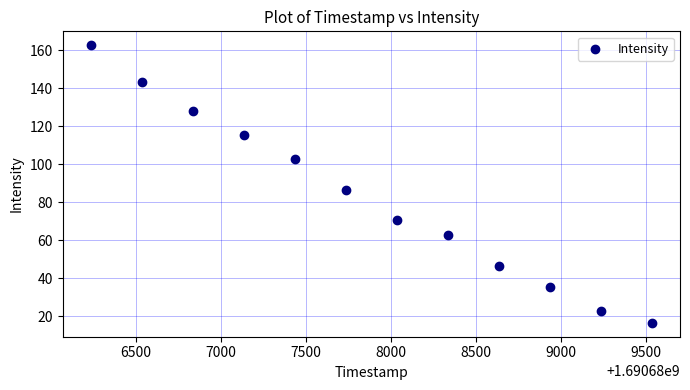

What Y value in the scatter plot is closest to 89?

86.7